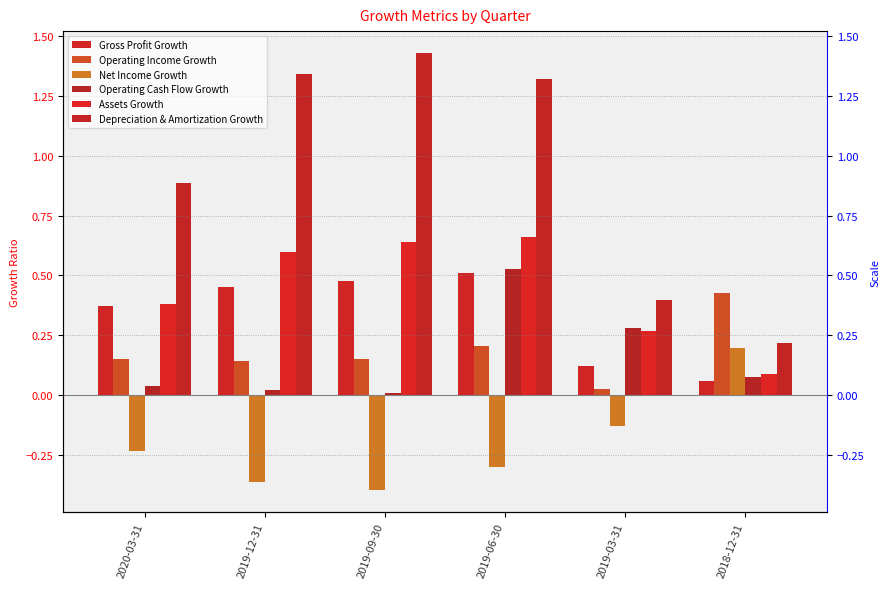

Reading right to left, extract all data points from this chart.

Gross Profit Growth: 0.1	0.1	0.5	0.5	0.5	0.4
Operating Income Growth: 0.4	0.0	0.2	0.2	0.1	0.1
Net Income Growth: 0.2	-0.1	-0.3	-0.4	-0.4	-0.2
Operating Cash Flow Growth: 0.1	0.3	0.5	0.0	0.0	0.0
Assets Growth: 0.1	0.3	0.7	0.6	0.6	0.4
Depreciation & Amortization Growth: 0.2	0.4	1.3	1.4	1.3	0.9